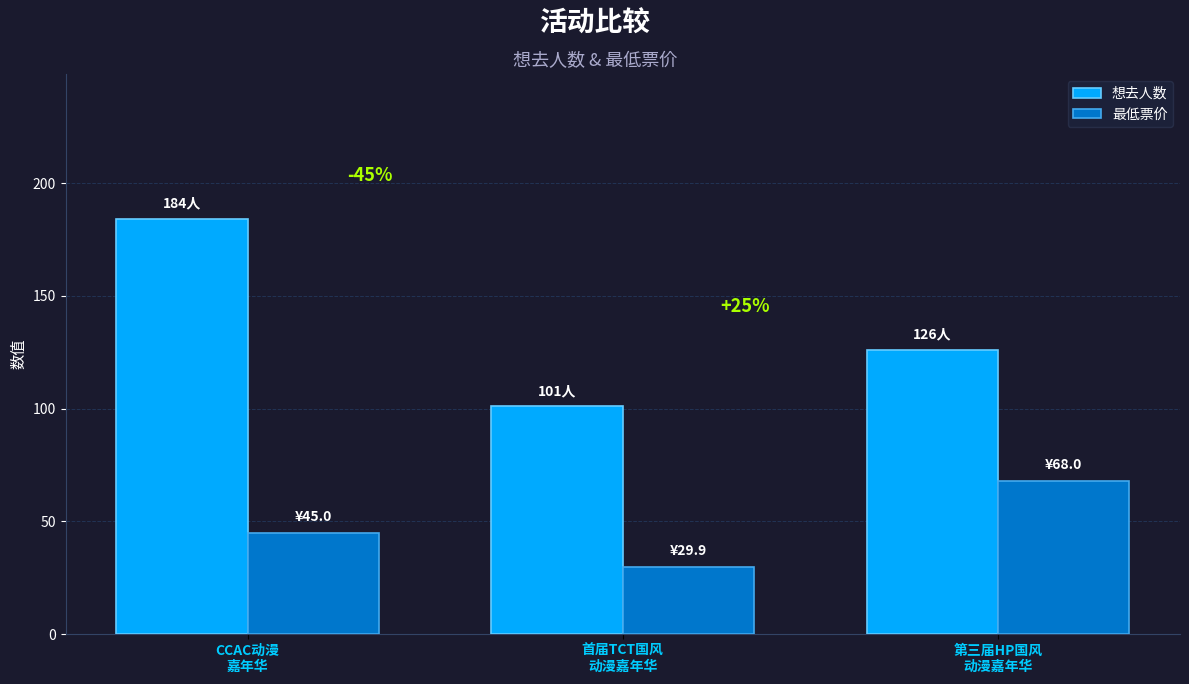

Reading right to left, what are all the values shown in this chart?

想去人数: 126.0	101.0	184.0
最低票价: 68.0	29.9	45.0